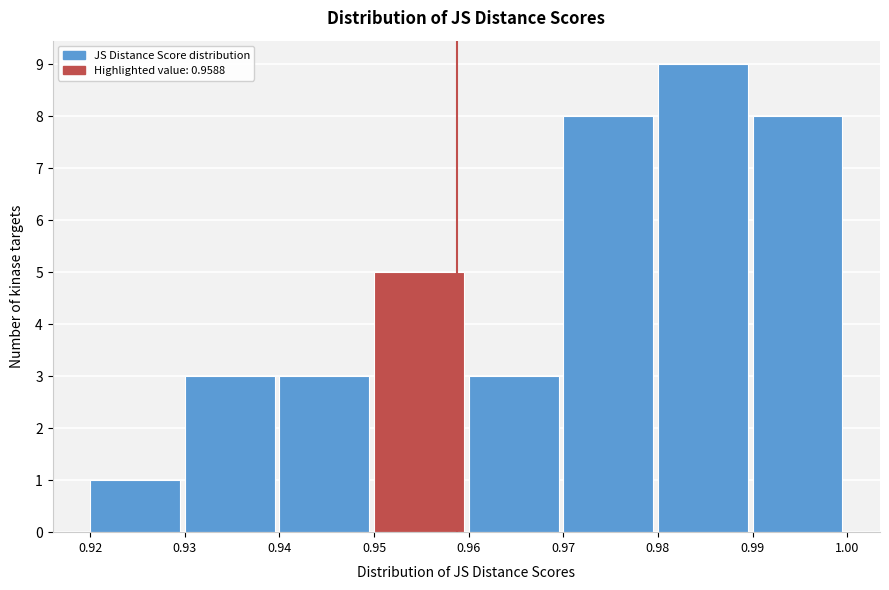

Which range on the x-axis has the tallest bar?

0.98 to 0.99